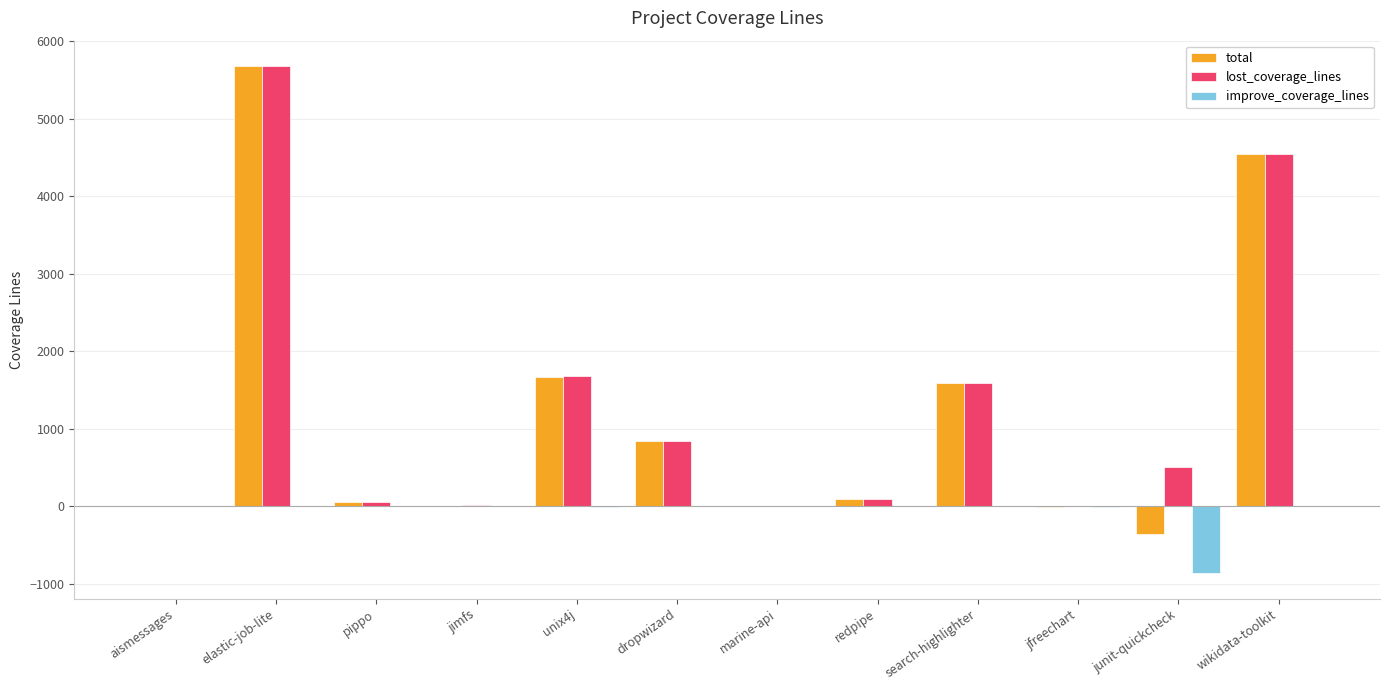

Is the value of total at unix4j greater than the value of improve_coverage_lines at jimfs?

Yes